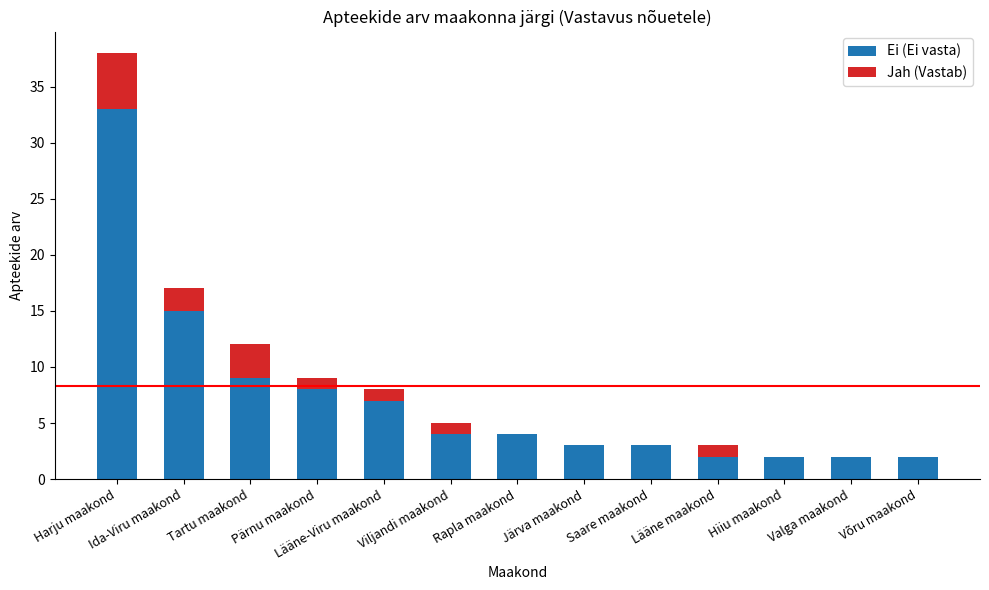

What is the highest value of the Ei (Ei vasta) series?

33